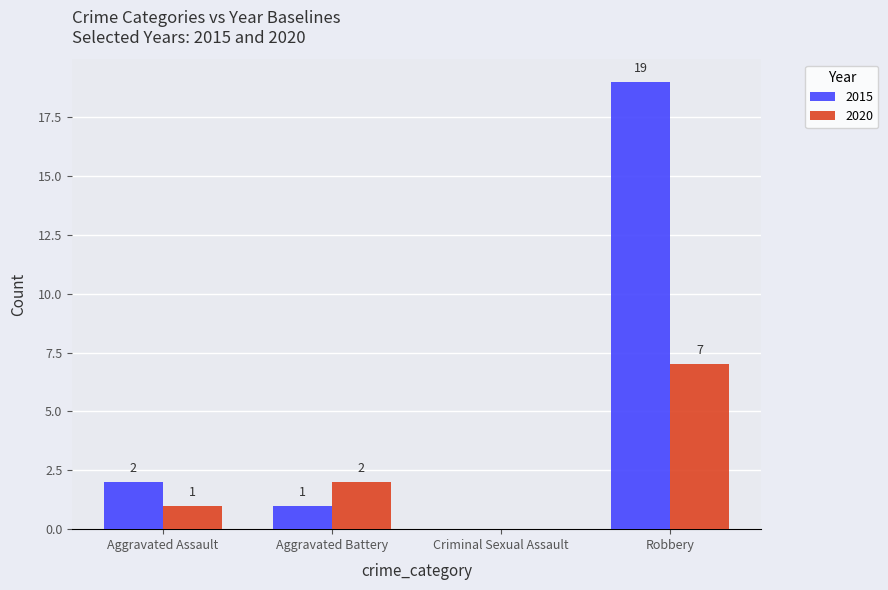

What is the spread (max minus min) of values at Robbery?

12